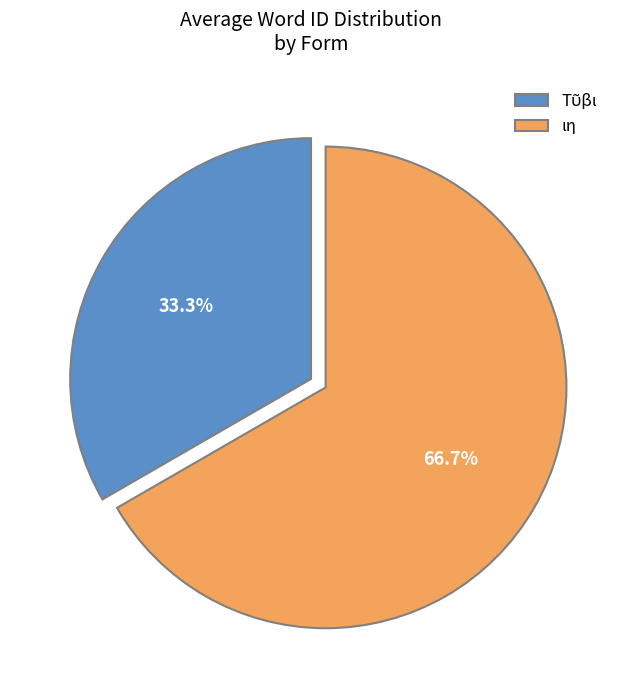

Is there any slice that represents more than half of the pie?

Yes